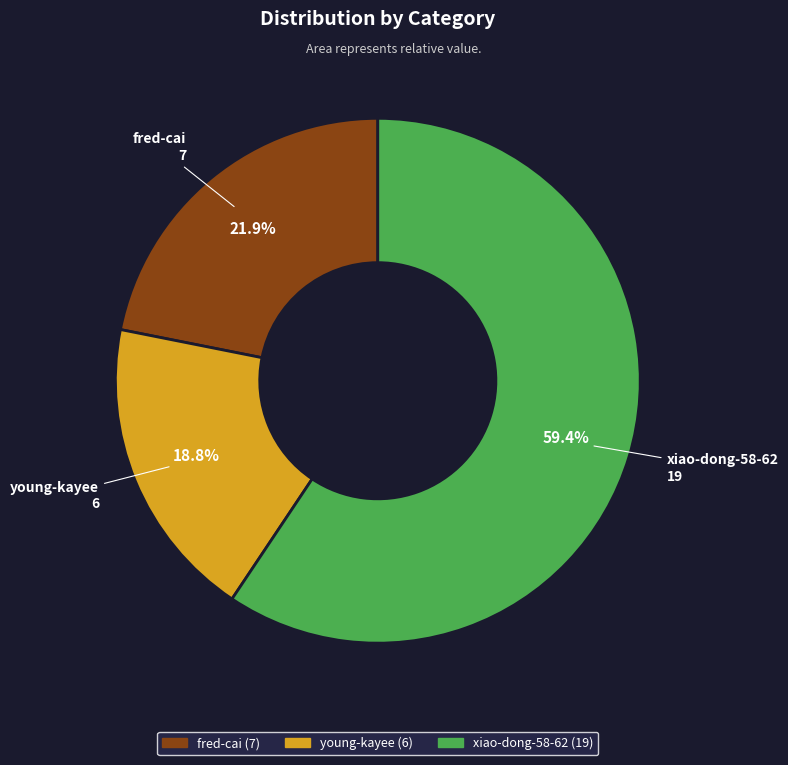

To the nearest percent, what is the average slice percentage?

33%